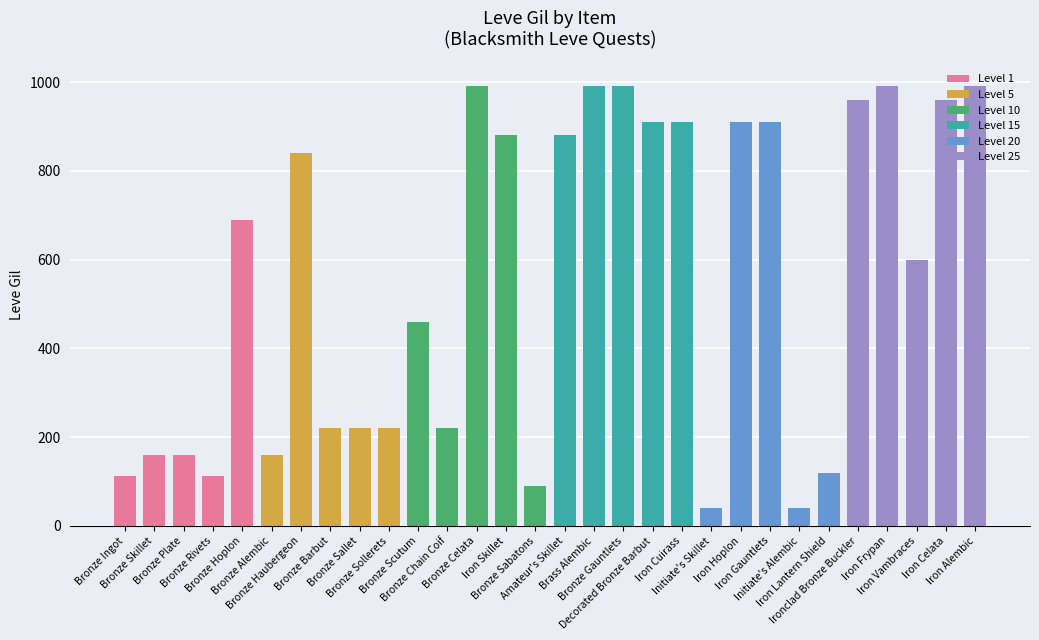

Where does the data first go above 690?

Bronze Haubergeon